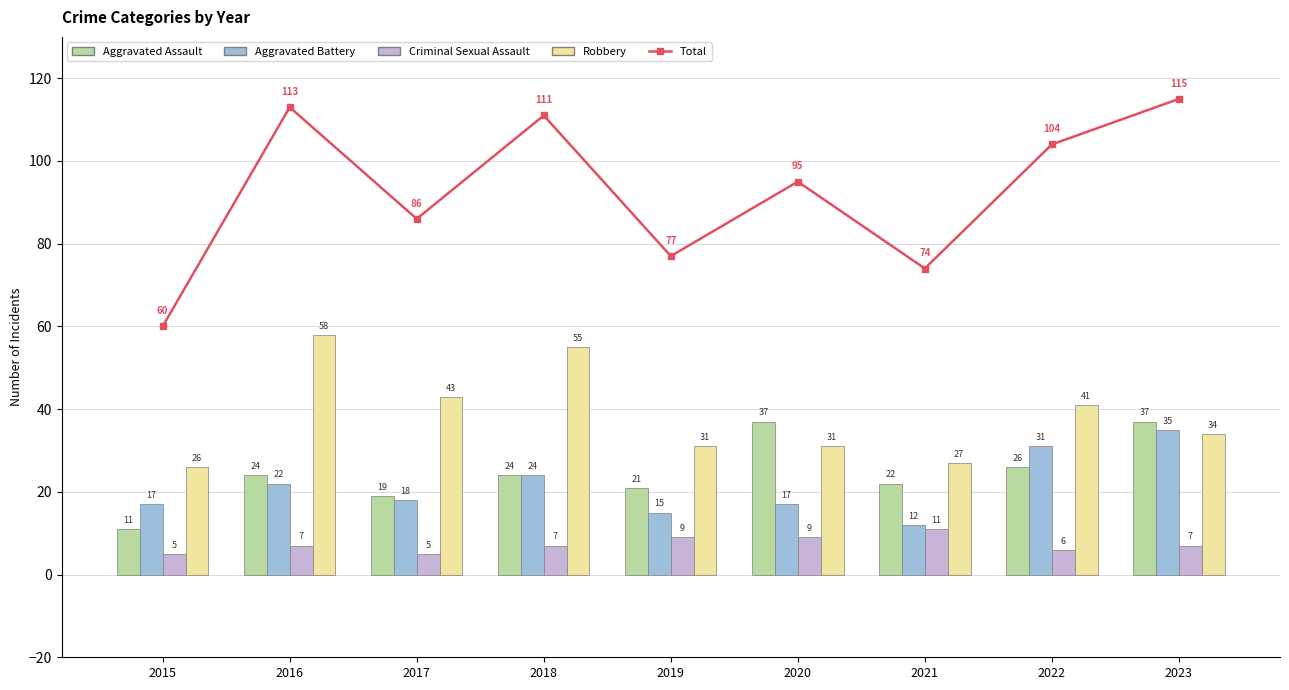

Rank the series at 2016 from highest to lowest value.

Total, Robbery, Aggravated Assault, Aggravated Battery, Criminal Sexual Assault